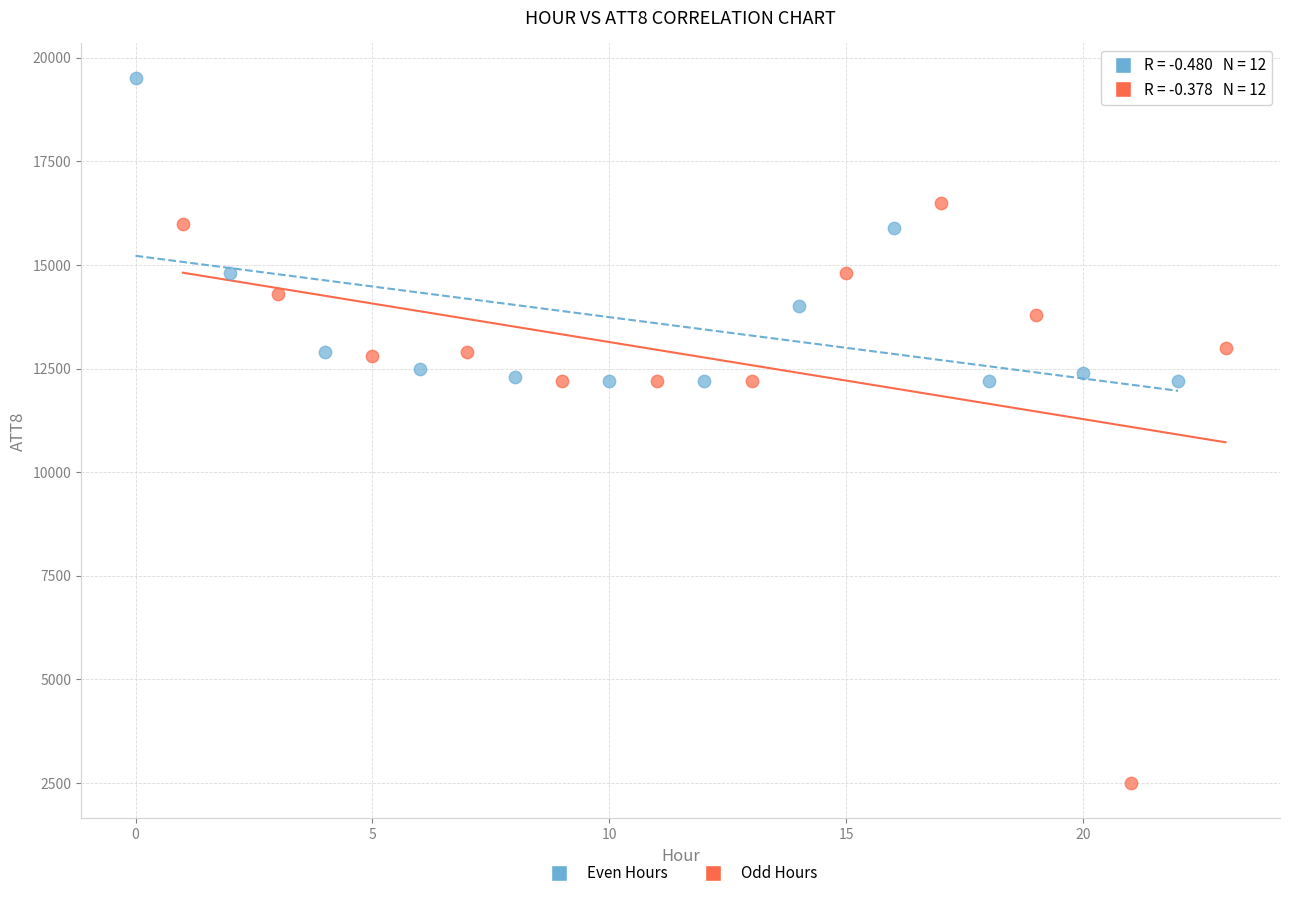

Which series contains the highest Y value?

Even Hours